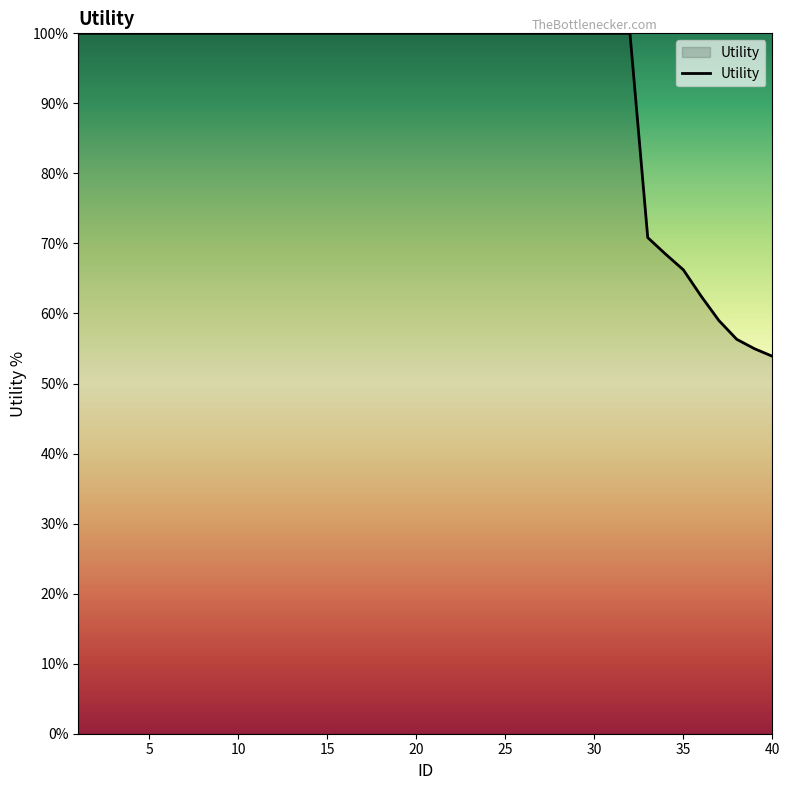

What is the maximum value shown in the chart?

100.0